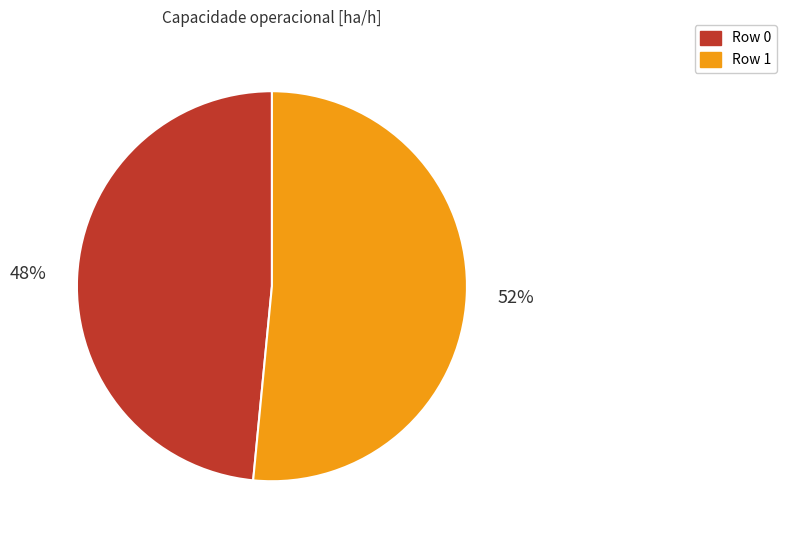

How many segments does this pie chart have?

2